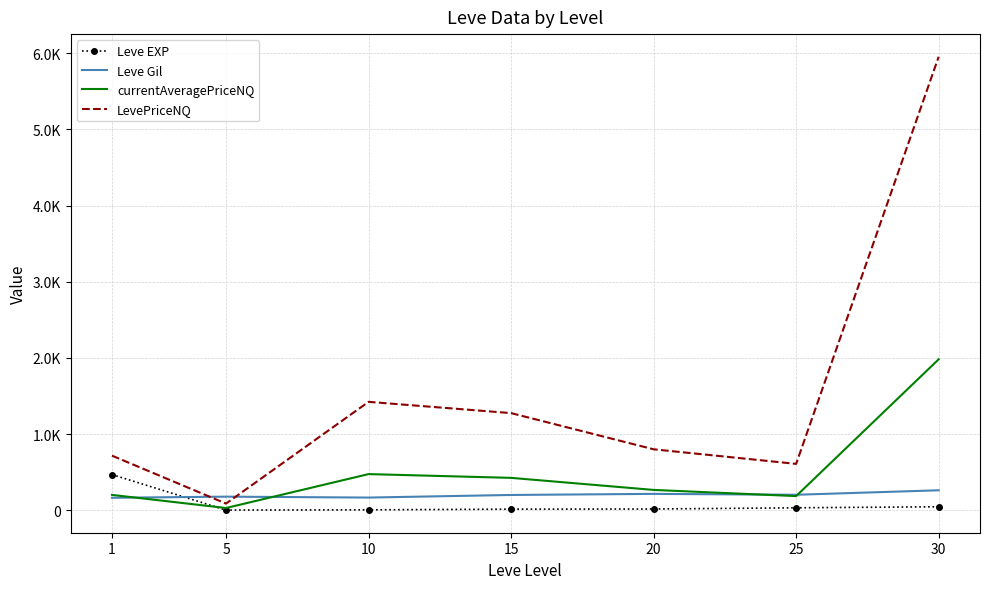

At which label does Leve Gil reach its peak?

30